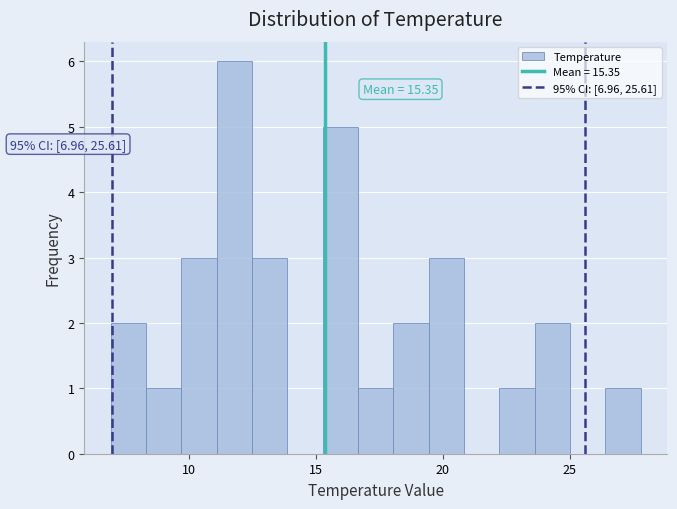

Around what value on the x-axis is the tallest bar? Give the approximate position of its centre, as read against the axis.

12.0